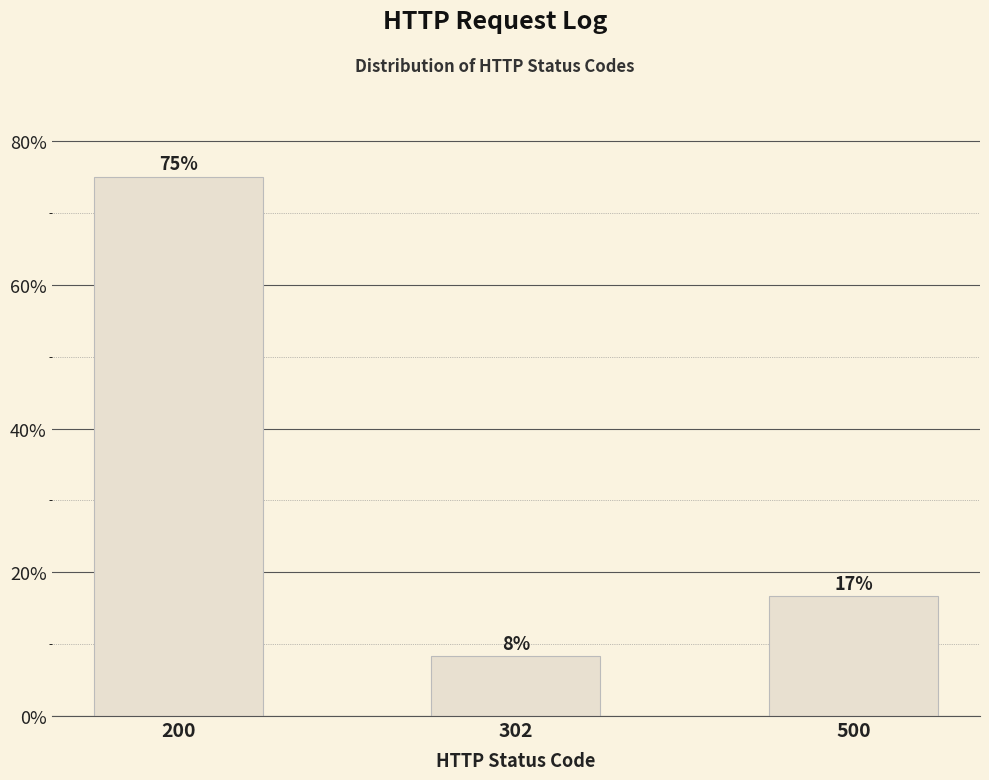

Does the chart contain any negative values?

No